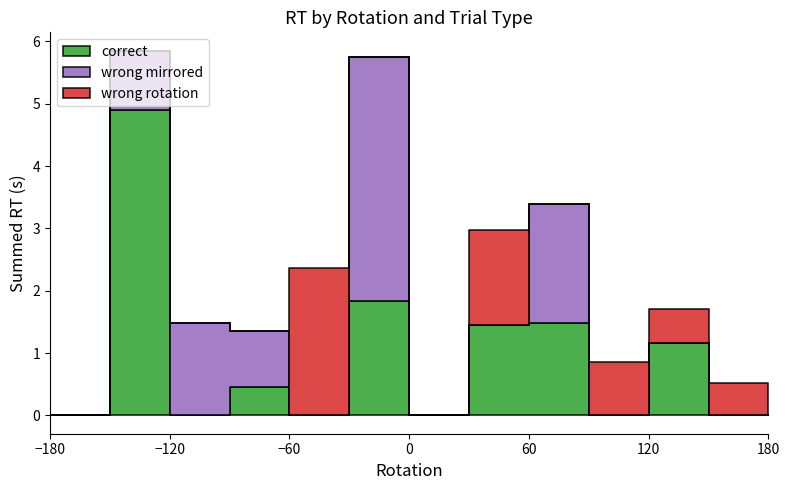

Where is the first local minimum for correct?

-150